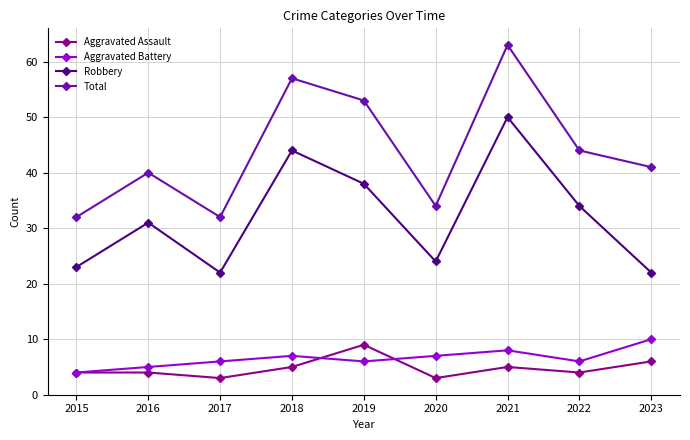

How many data points does each series have?

9